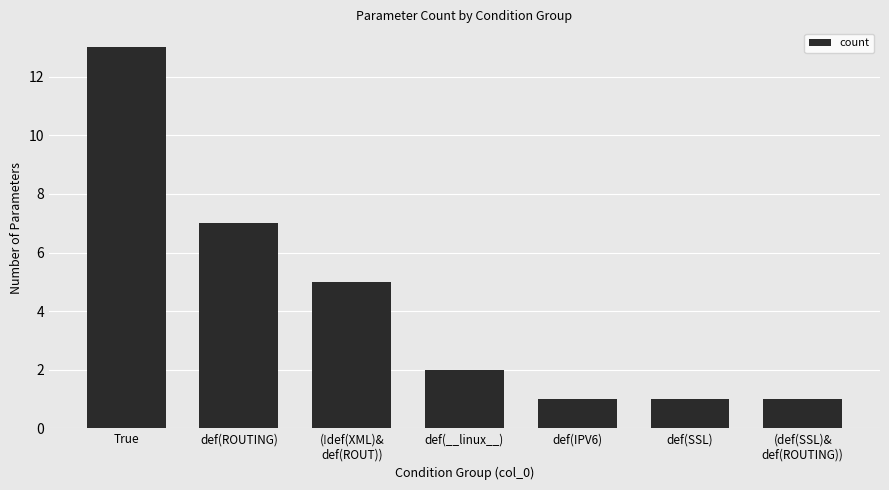

What is the sum of all values?

30